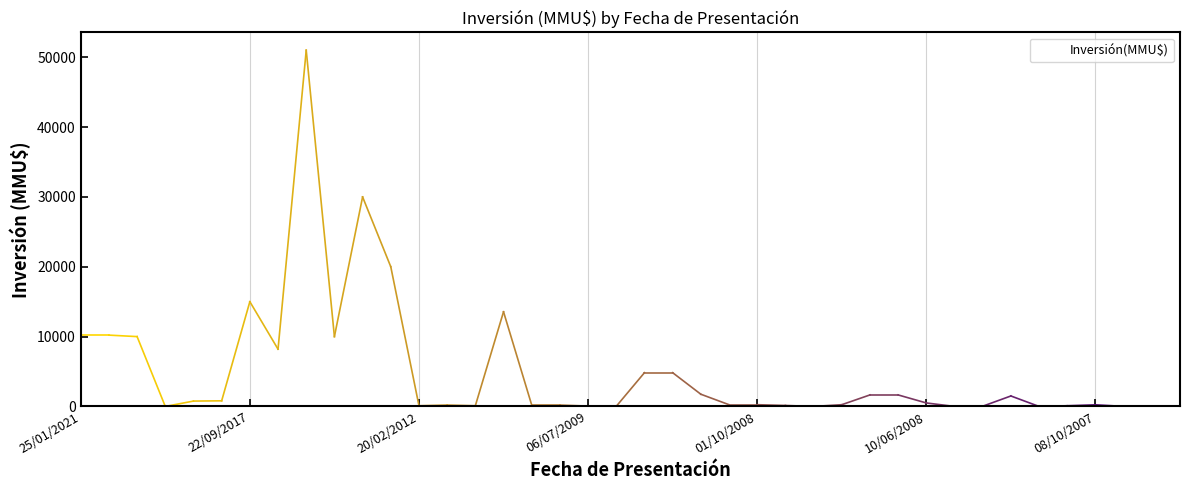

What is the greatest value displayed?

51000